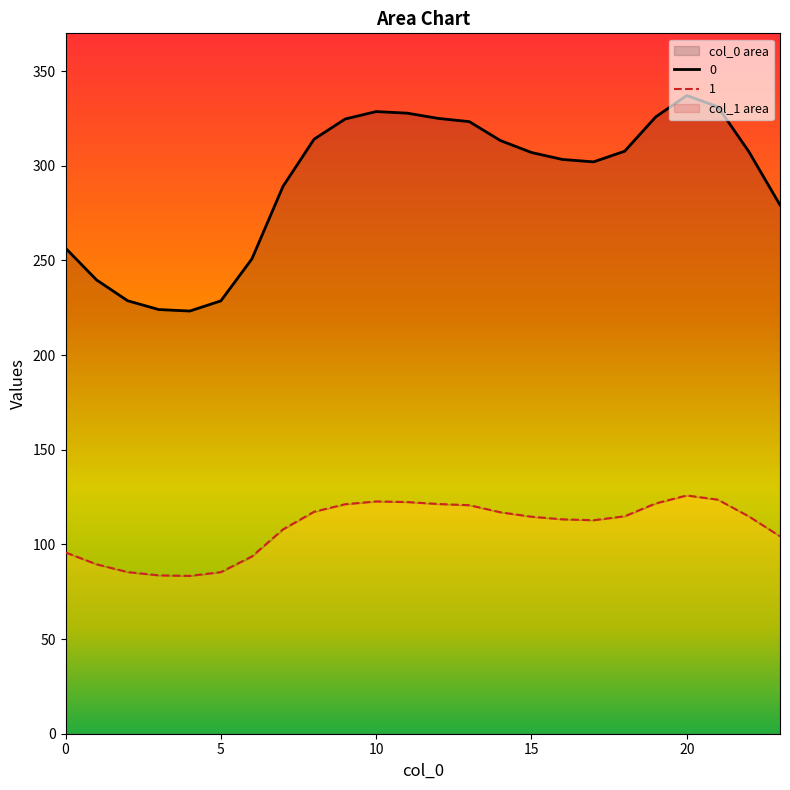

Reading left to right, list all the values displayed in this chart.

0: 0=256.5	1=239.7	2=228.7	3=224.1	4=223.3	5=228.7	6=250.9	7=289.1	8=314.1	9=324.7	10=328.7	11=327.8	12=325.1	13=323.3	14=313.4	15=307.1	16=303.4	17=302.1	18=307.7	19=325.9	20=337.2	21=331.2	22=307.4	23=279.3
1: 0=95.8	1=89.5	2=85.4	3=83.7	4=83.4	5=85.4	6=93.7	7=107.9	8=117.3	9=121.2	10=122.7	11=122.4	12=121.4	13=120.7	14=117.0	15=114.6	16=113.3	17=112.8	18=114.9	19=121.7	20=125.9	21=123.6	22=114.8	23=104.3